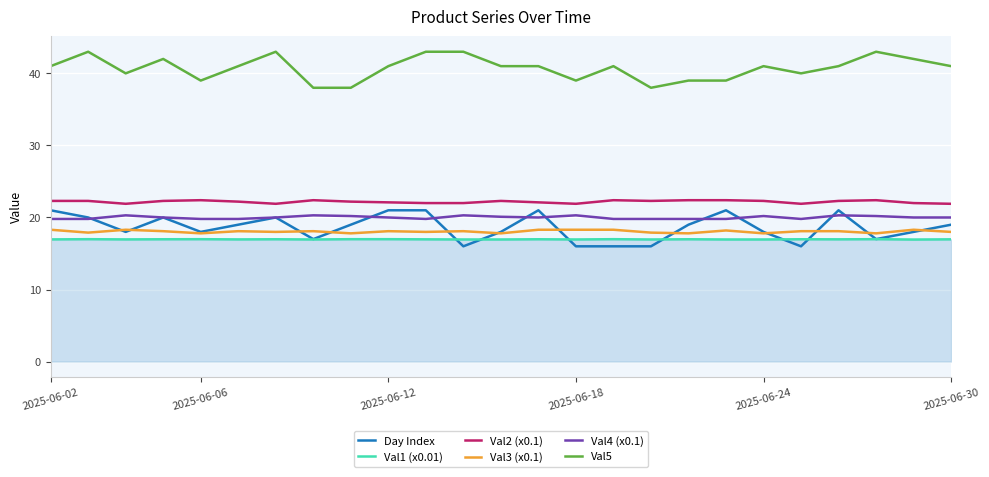

What is the greatest value displayed?

43.0